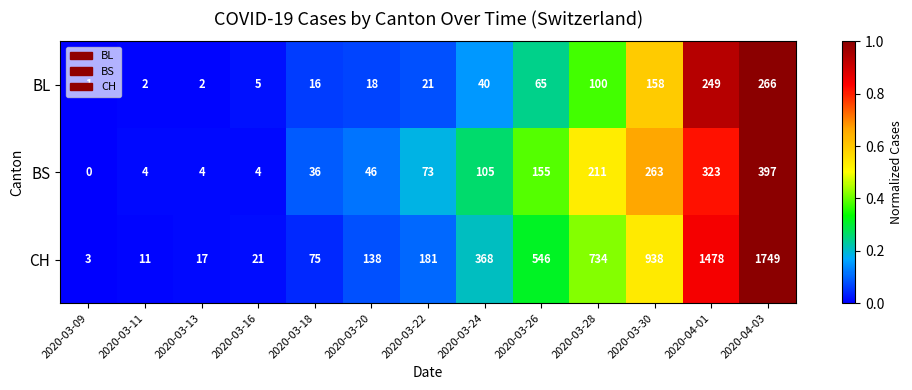

Which series has the widest spread of values?

CH